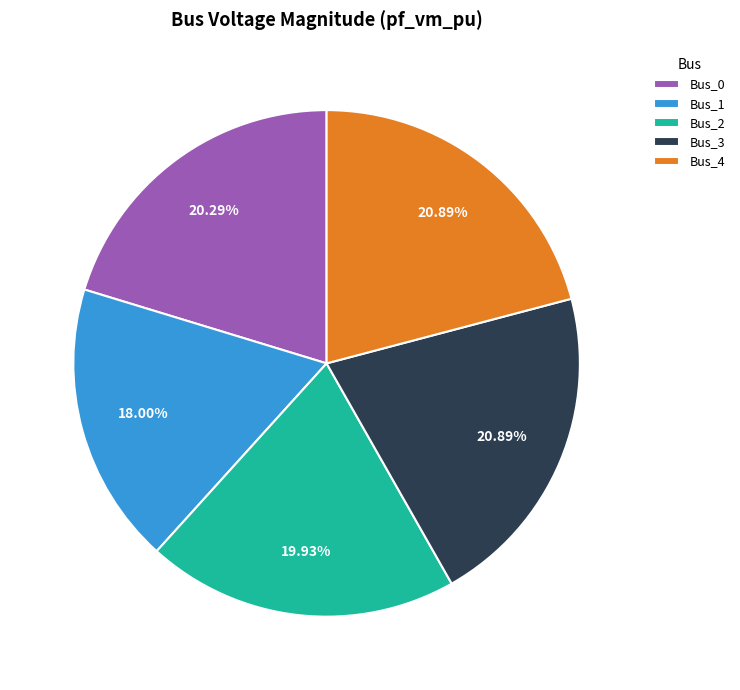

Is Bus_2 the majority of the pie?

No